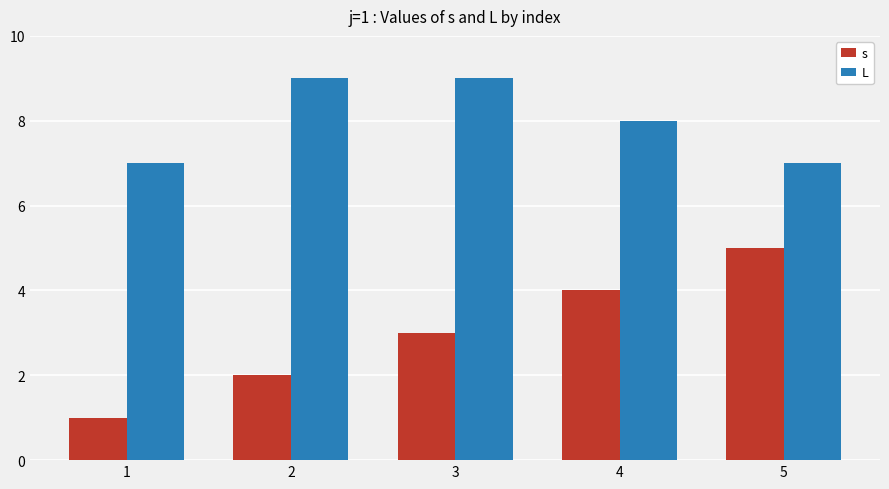

Which series has the largest total across all categories?

L